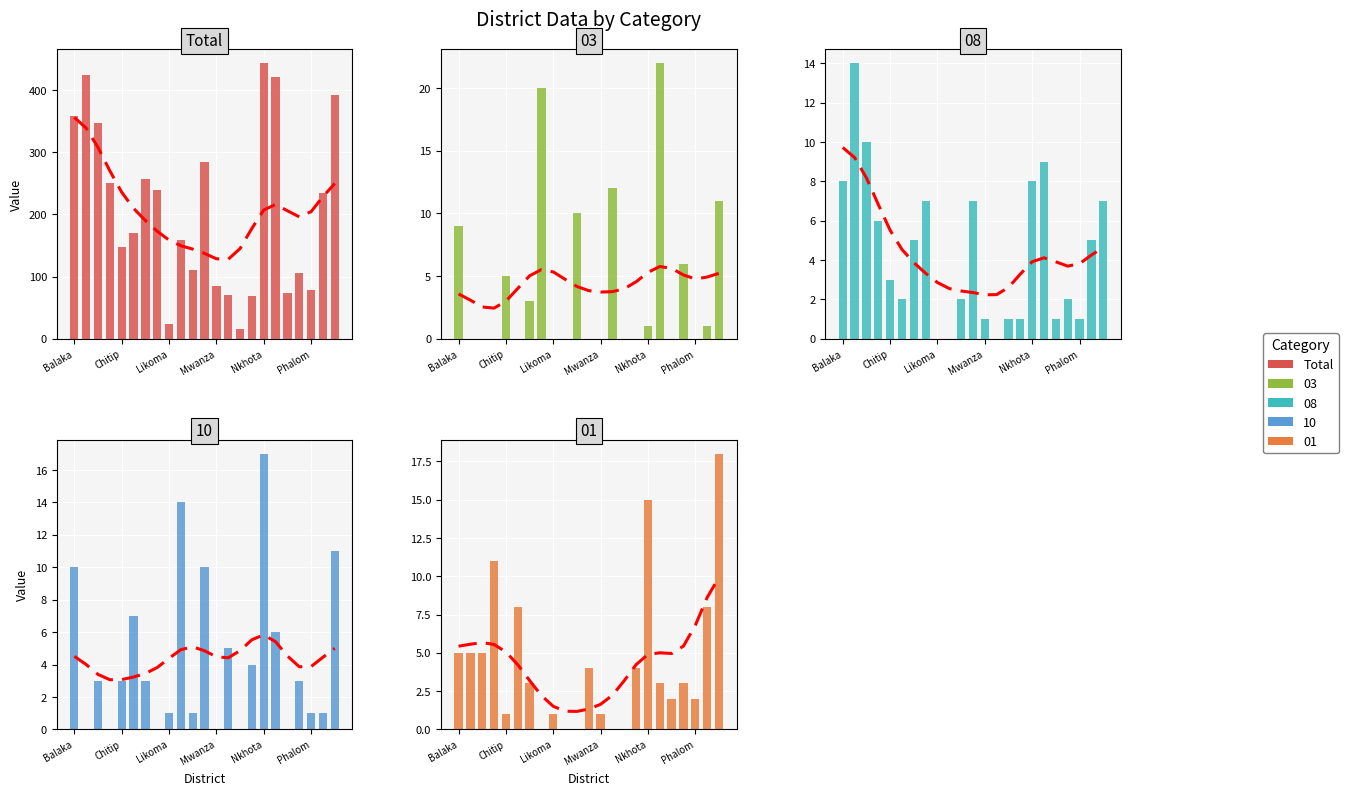

Reading left to right, extract all data points from this chart.

358	424	347	250	147	170	257	239	23	158	111	284	84	71	16	69	443	420	73	105	79	234	392